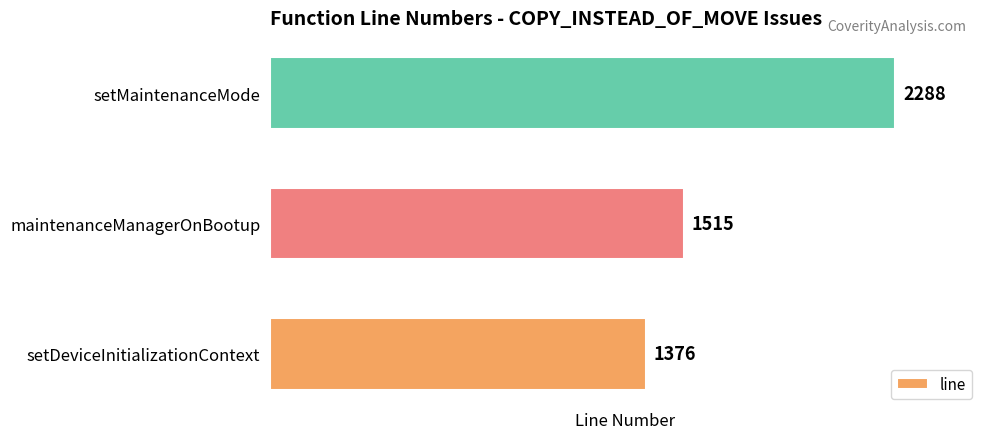

What is the average value?

1726